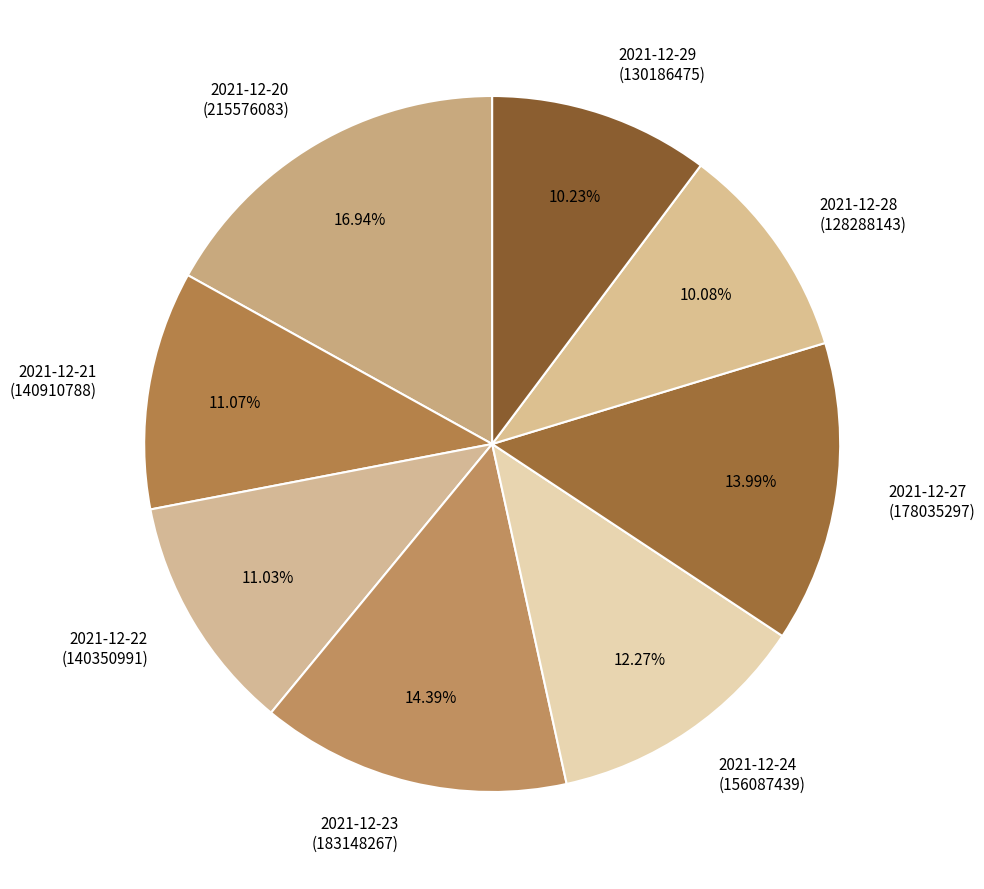

Does 2021-12-28 (128288143) account for over 50% of the chart?

No